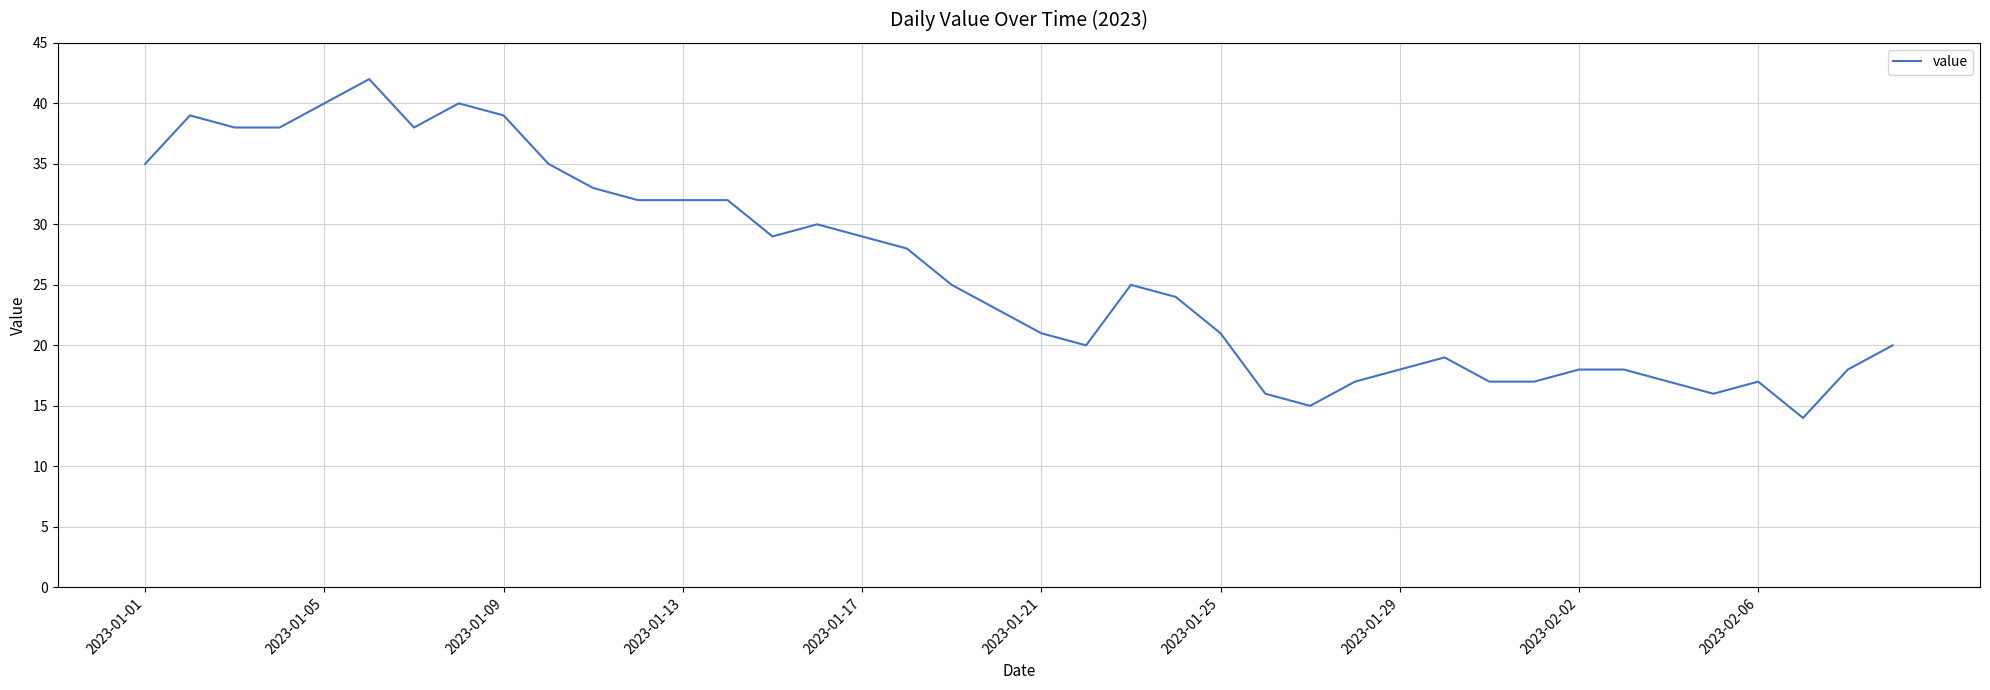

What is the maximum value shown in the chart?

42